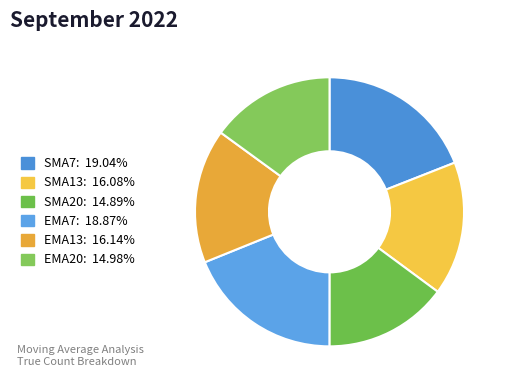

How many segments does this pie chart have?

6